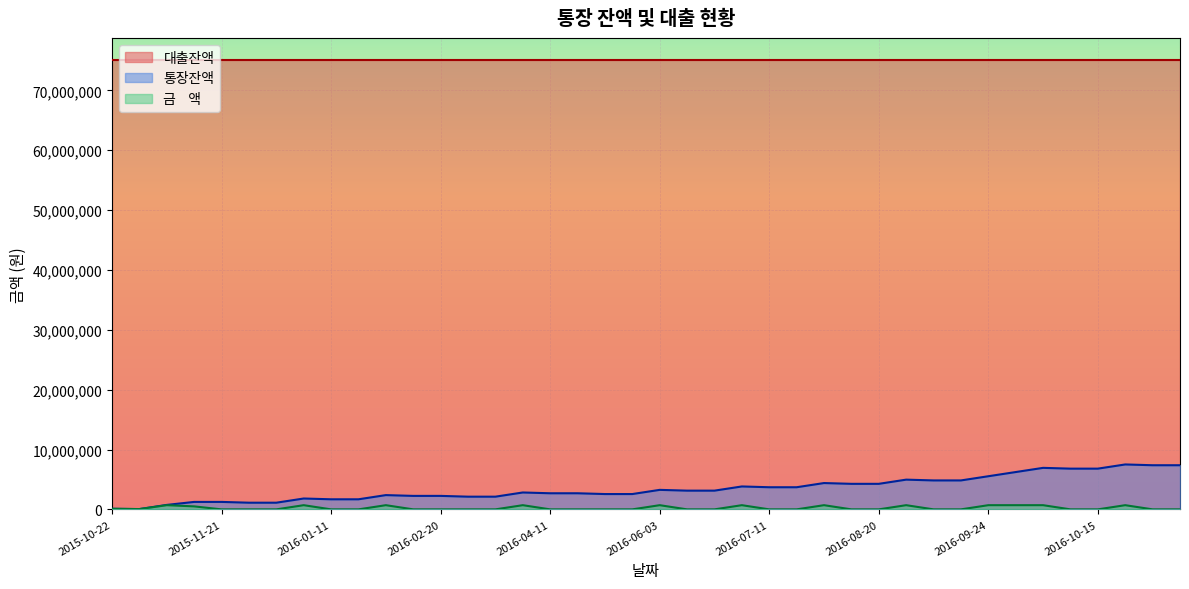

At which category does 금    액 reach its first local valley?

2015-11-10